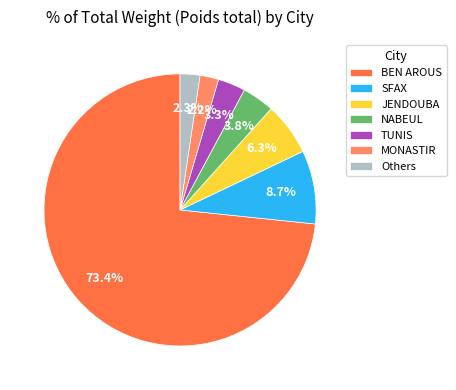

What is the largest slice in the pie chart?

BEN AROUS